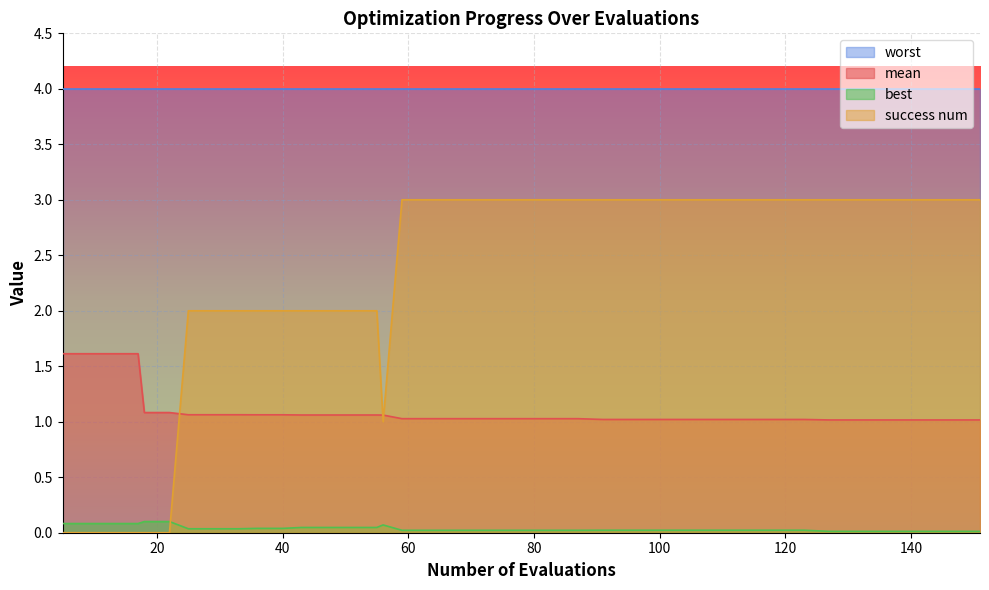

True or false: mean and success num intersect in this chart.

True